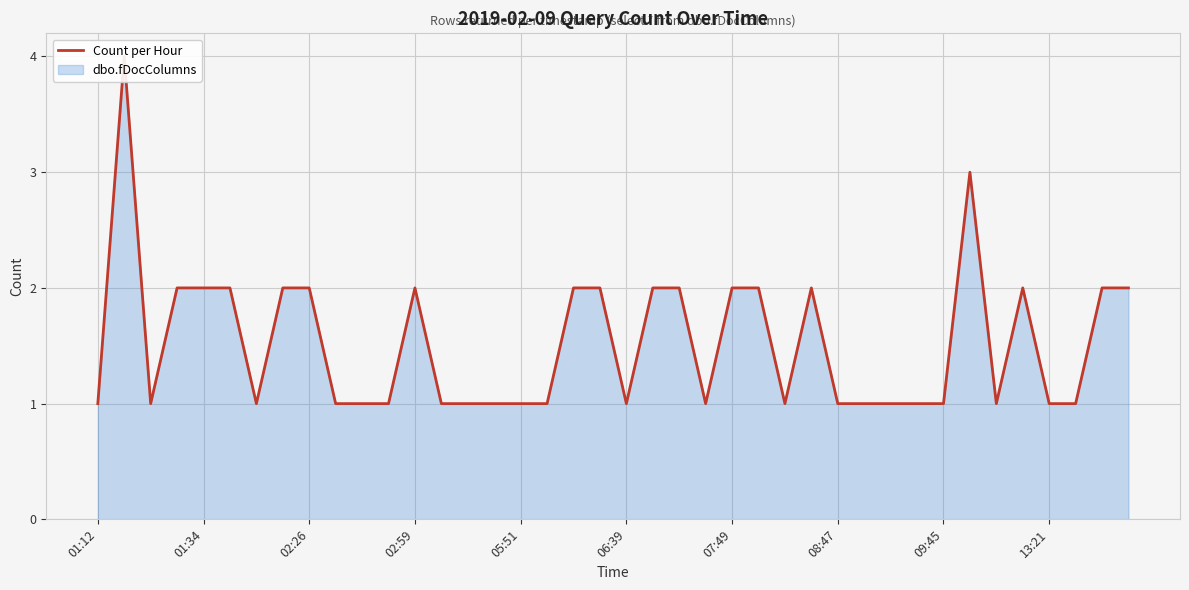

What is the value of the 22nd point from the left?

2